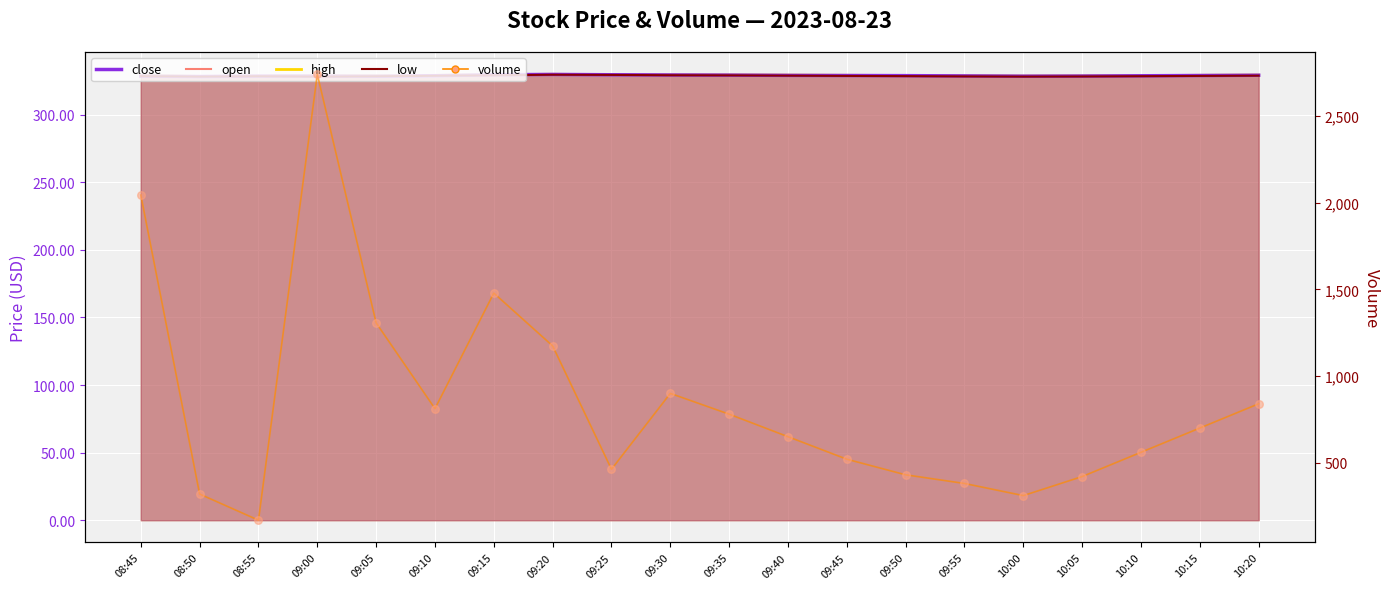

What is the change in value from 09:00 to 10:00?

-2432